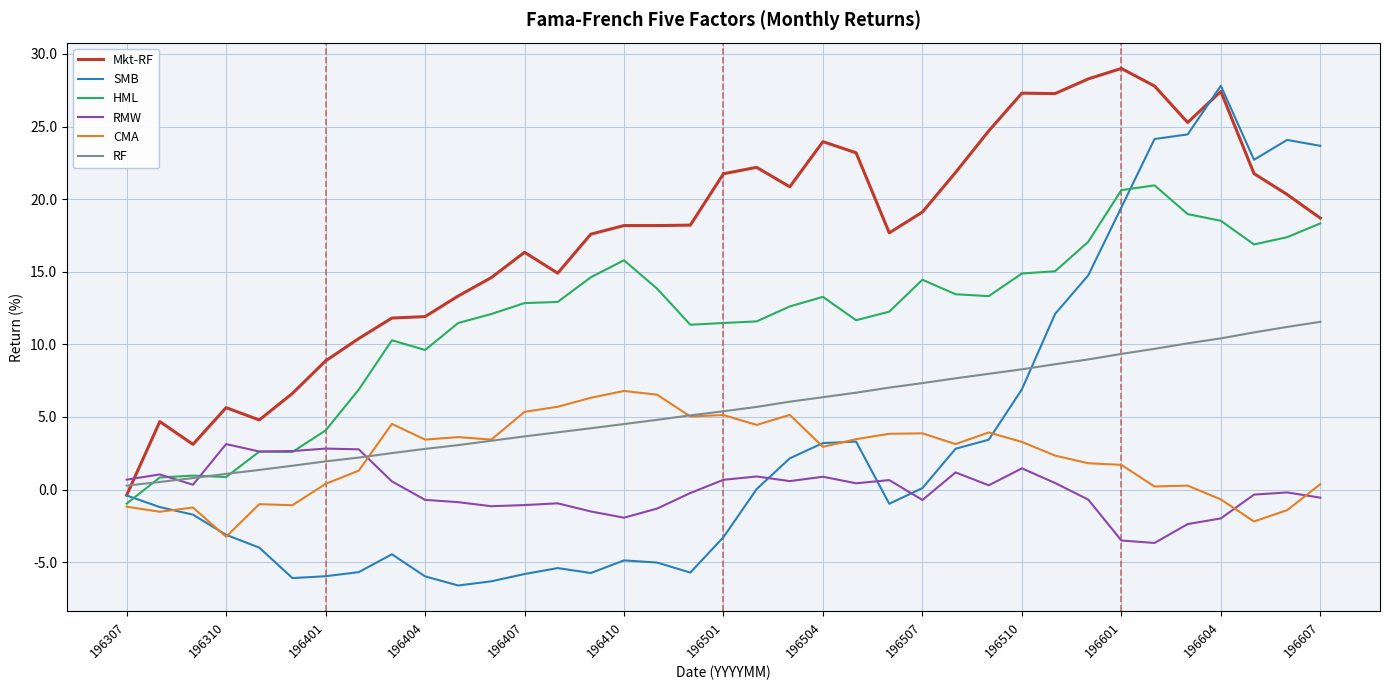

How many times do SMB and RMW cross each other?

3